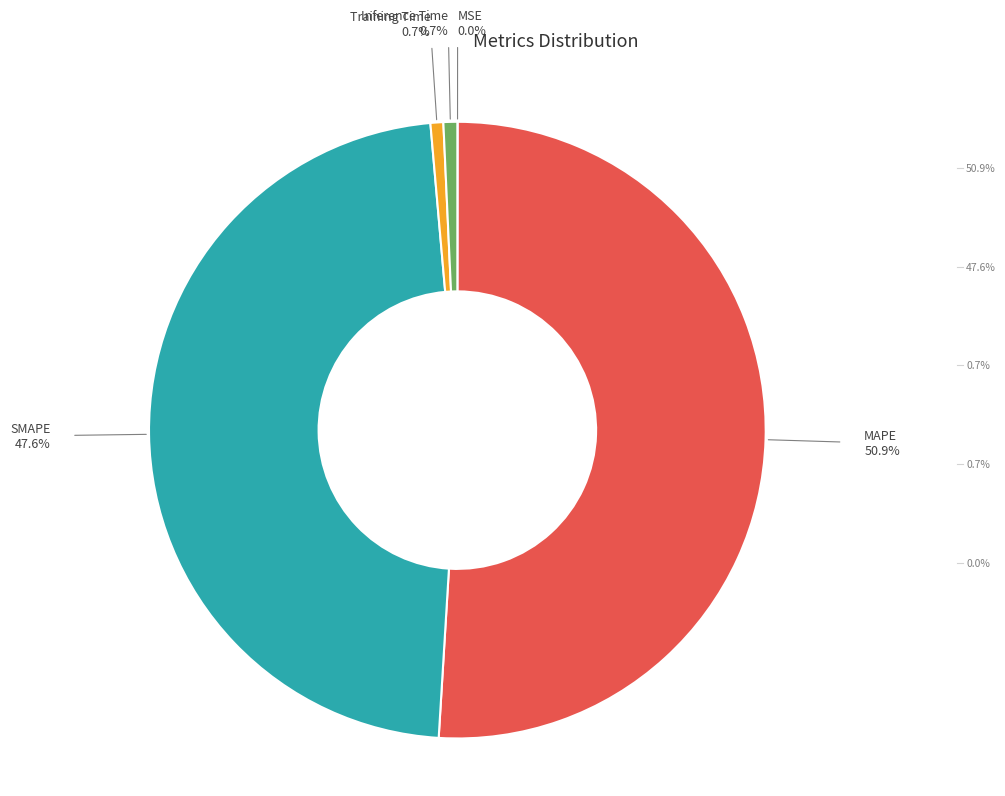

Is there a majority slice in this chart?

Yes